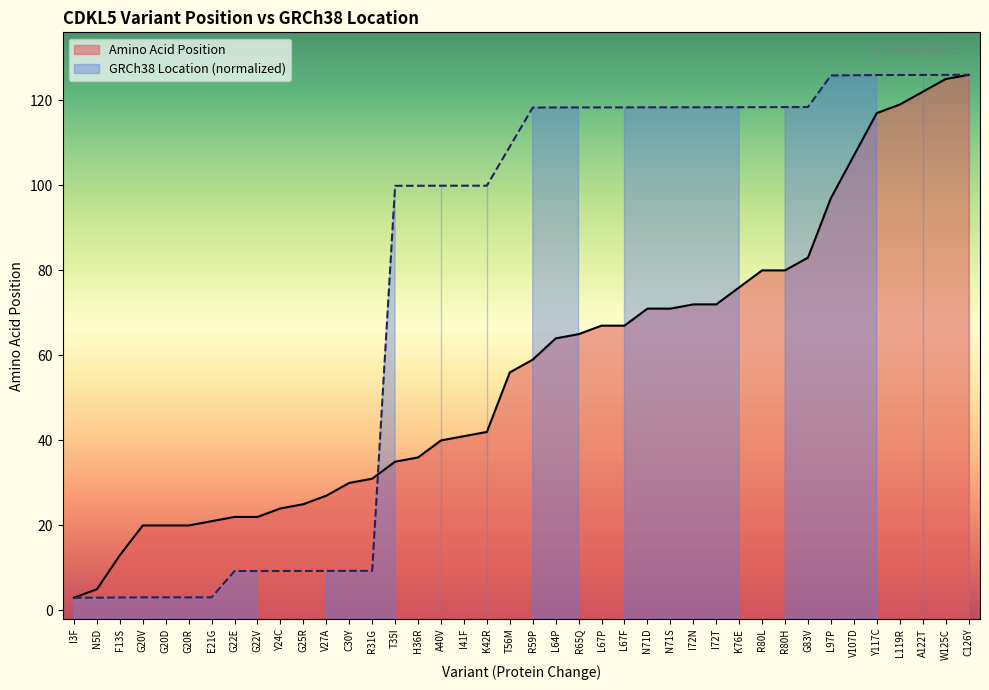

What is the sum of all values?

2273